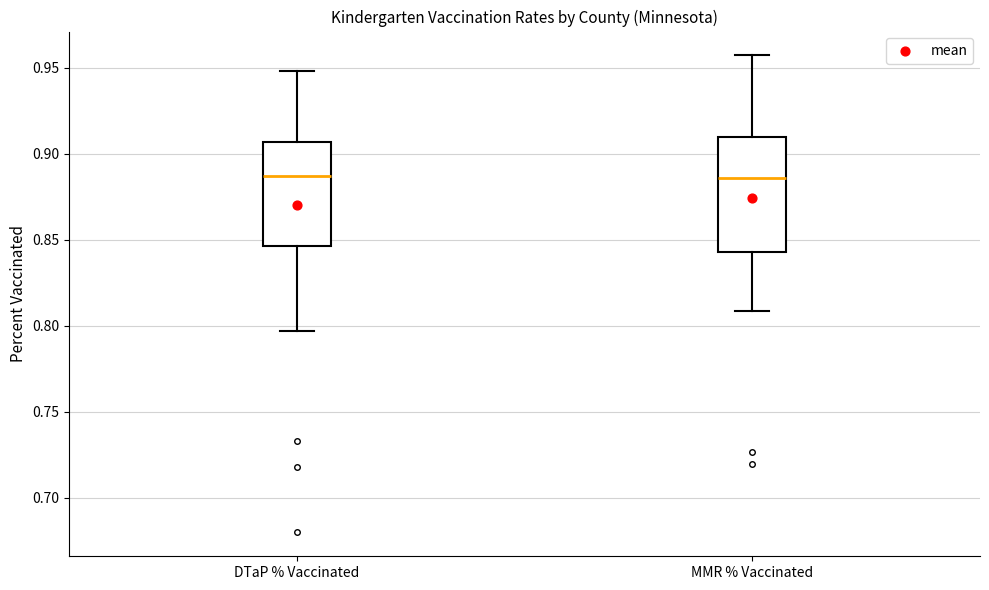

Where does the median line of the box for DTaP % Vaccinated sit on the y-axis? The values are not printed on the chart, so give them approximately, as read against the axis.

0.885